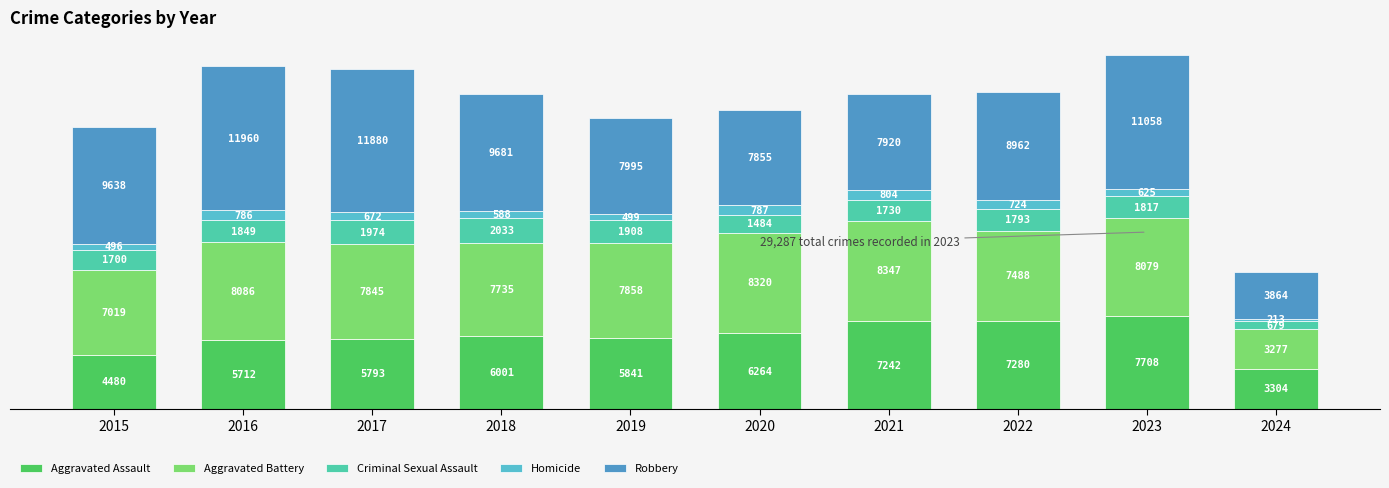

What is the total value across all series at 2019?

24101